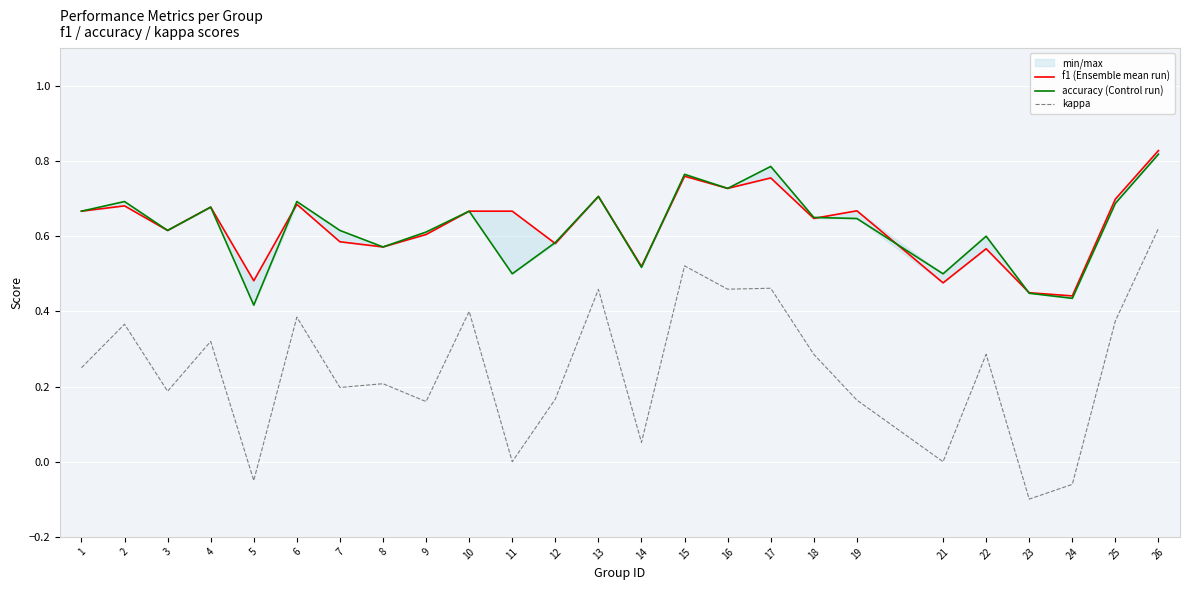

True or false: f1 (Ensemble mean run) and kappa cross at least once.

False